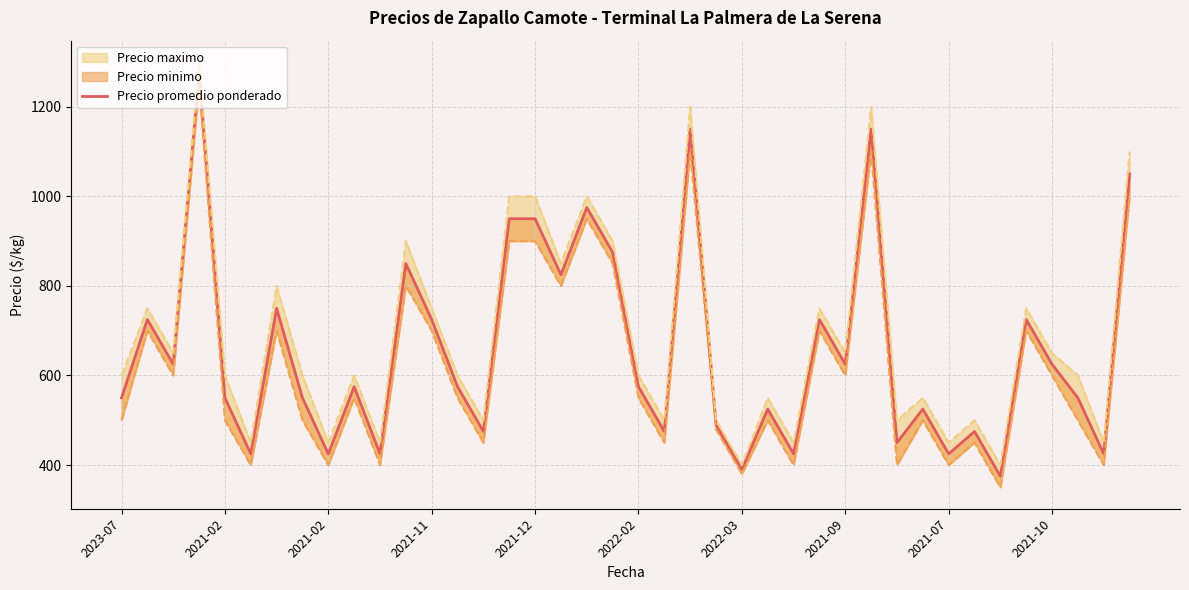

Rank the categories by value from lowest to highest.

34, 24, 2022-02, 2021-07, 10, 26, 32, 38, 30, 14, 21, 33, 23, 25, 31, 2023-07, 2021-12, 2021-09, 37, 2021-10, 13, 20, 2021-02, 28, 36, 2021-02, 12, 27, 35, 2022-03, 17, 11, 19, 15, 16, 18, 39, 22, 29, 2021-11